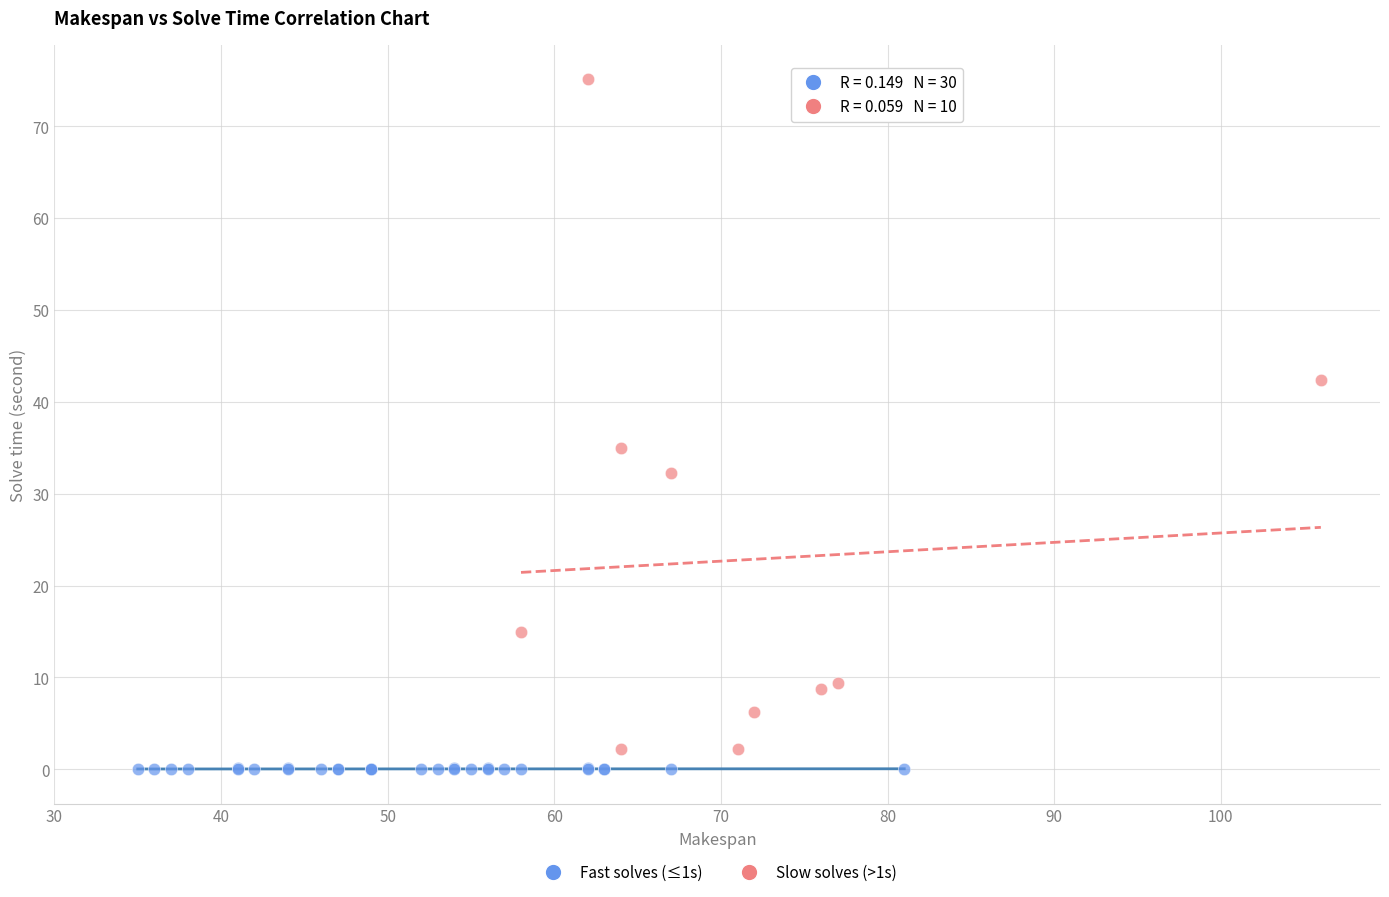

Which series reaches the minimum Y coordinate?

Fast solves (≤1s)